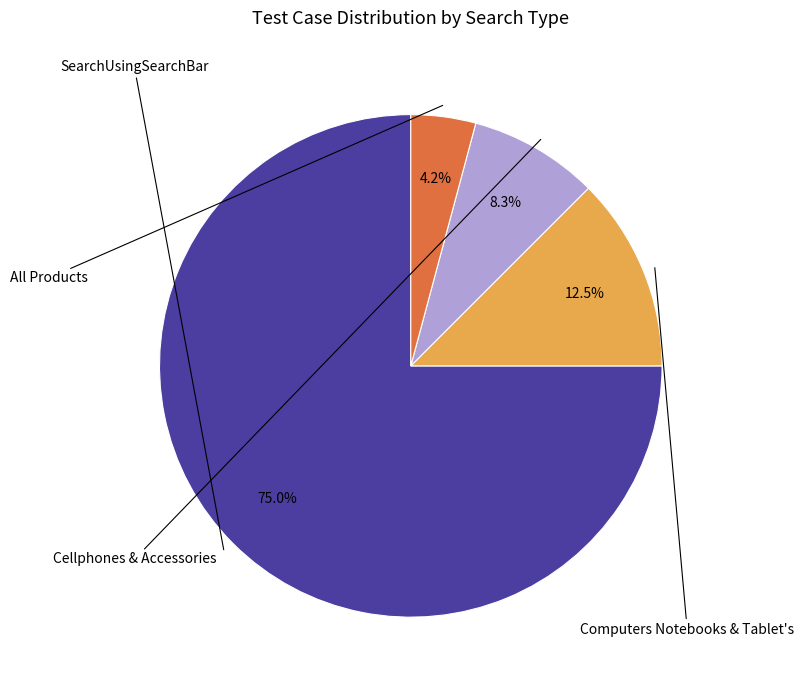

Is there any slice that represents more than half of the pie?

Yes